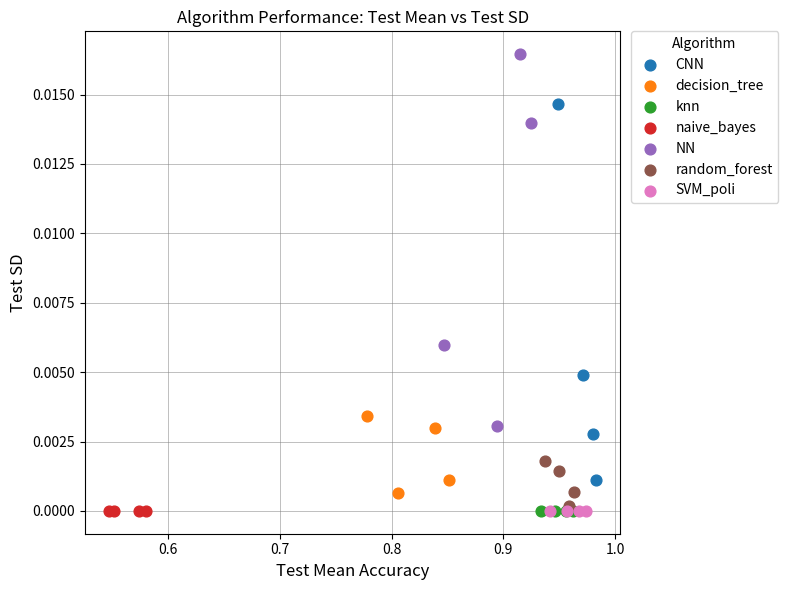

What are all the series names shown in the legend?

CNN, decision_tree, knn, naive_bayes, NN, random_forest, SVM_poli